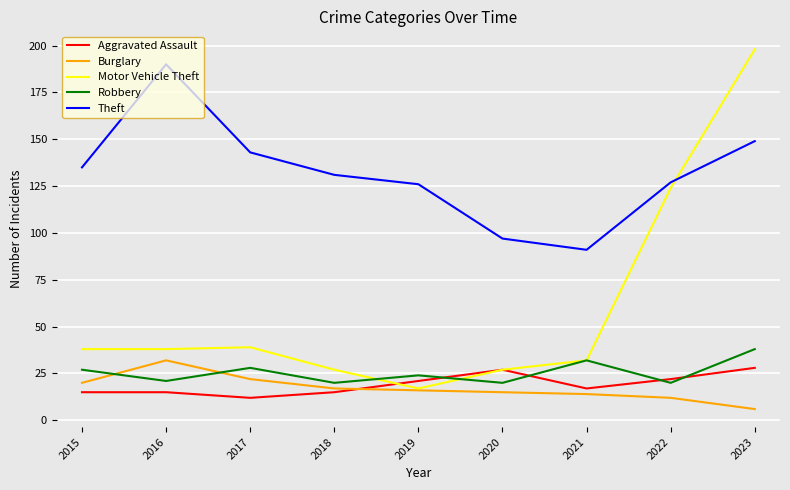

Which series changed the most between 2021 and 2023?

Motor Vehicle Theft